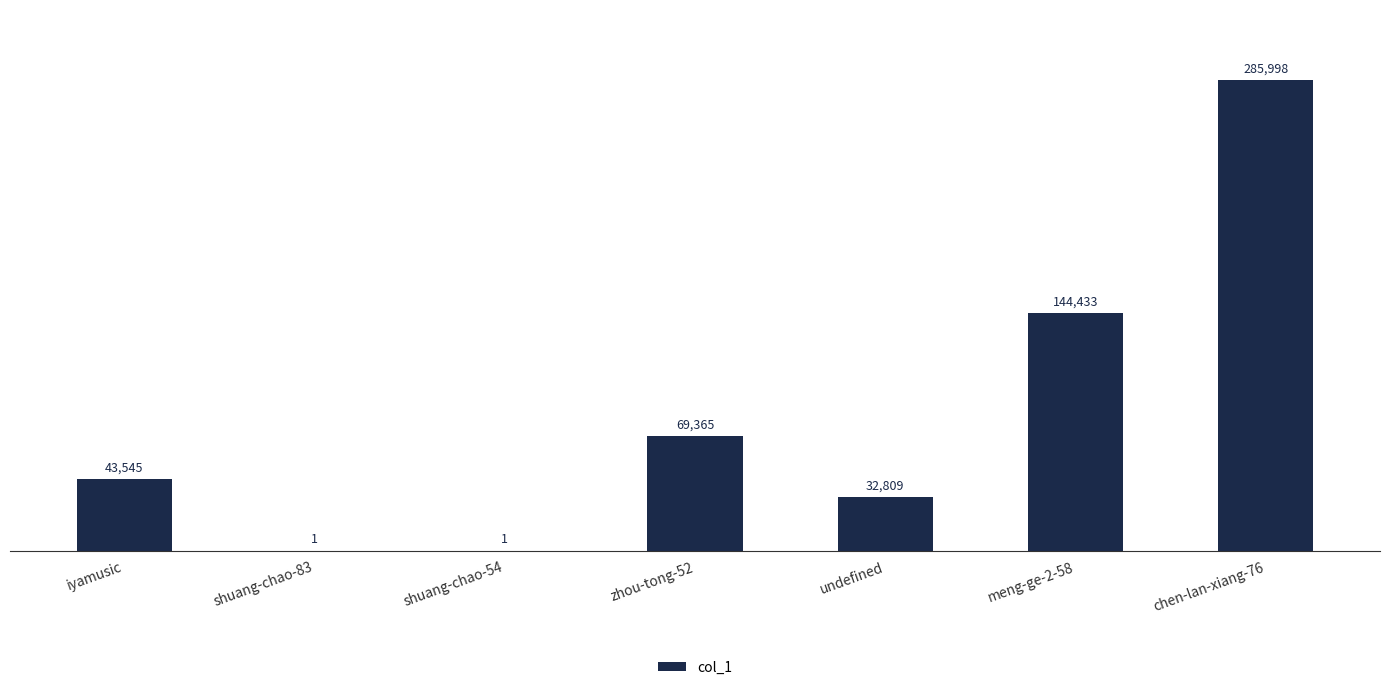

Are the bars horizontal?

No